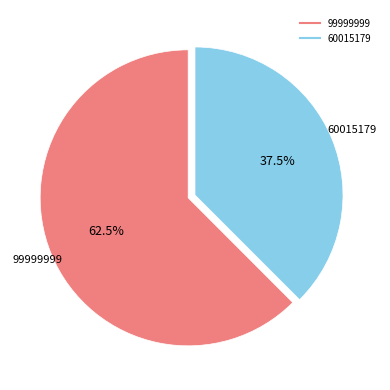

How much of the chart is everything except 99999999?

37.5%